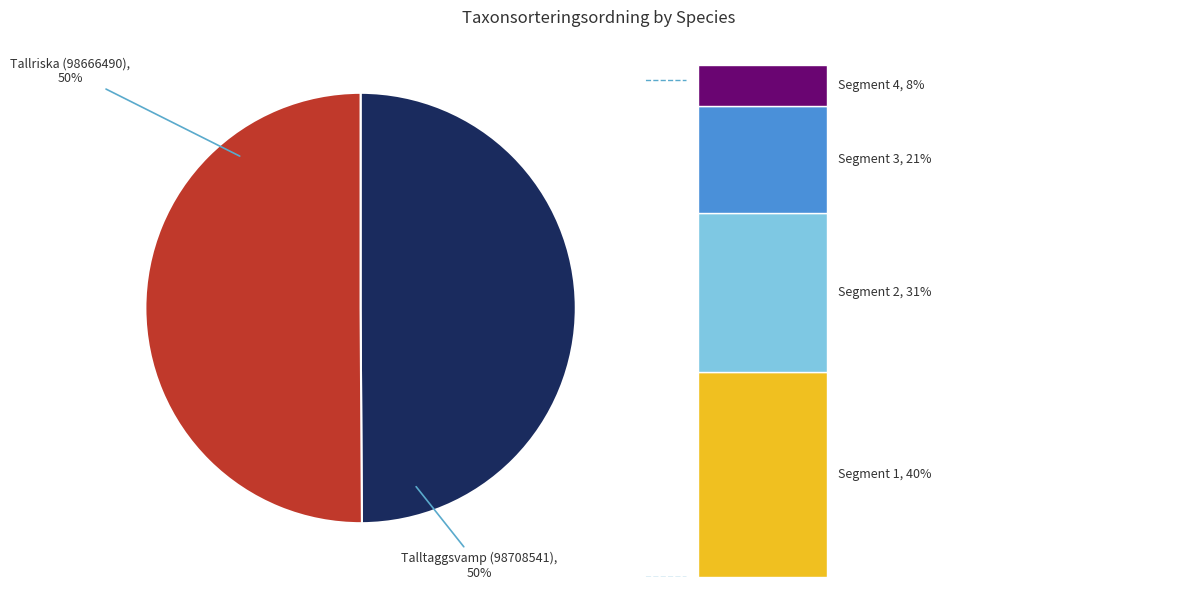

Rank the categories by value from lowest to highest.

Tallriska (98666490), Talltaggsvamp (98708541)